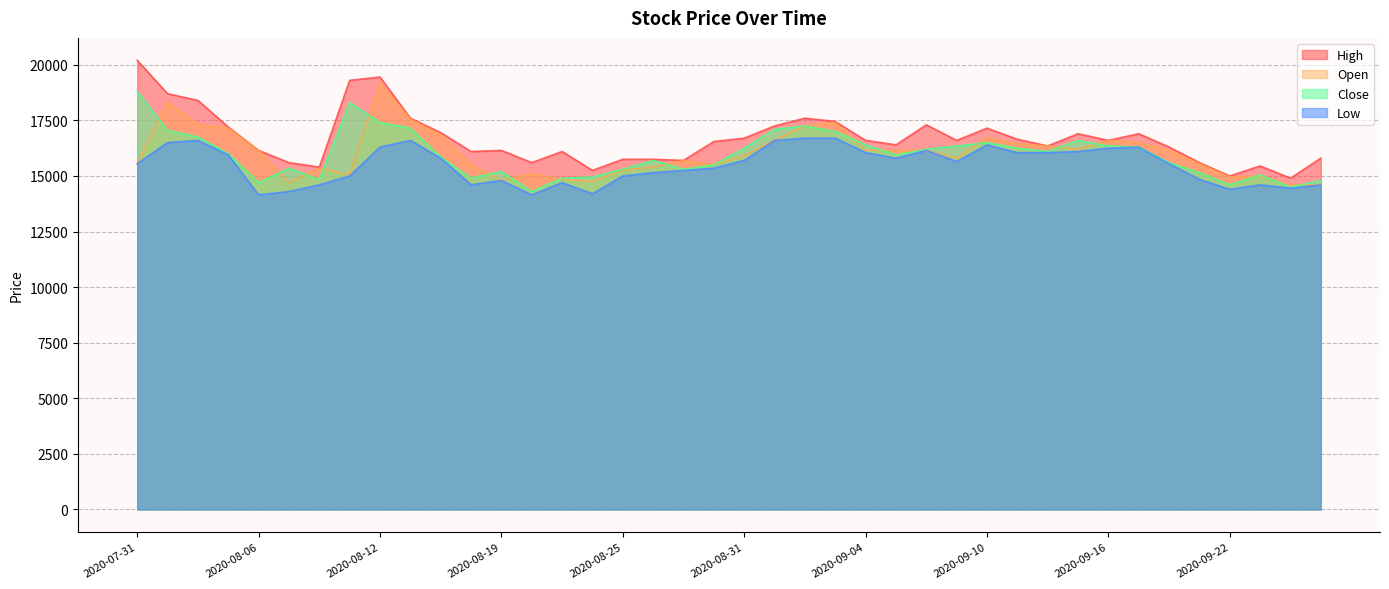

True or false: Low and Open intersect in this chart.

False